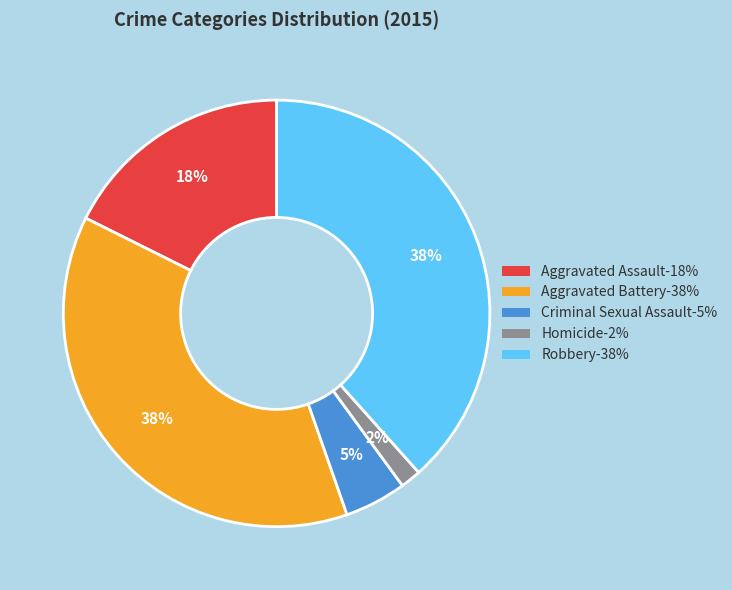

Does Aggravated Assault represent more than half of the total?

No